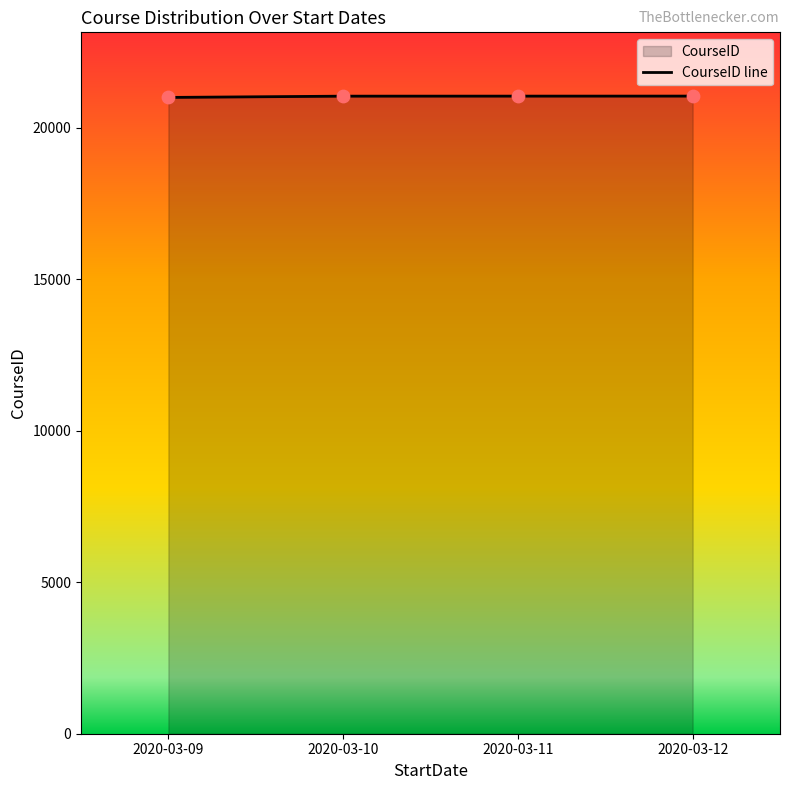

Which has a higher value, 2020-03-10 or 2020-03-11?

2020-03-11